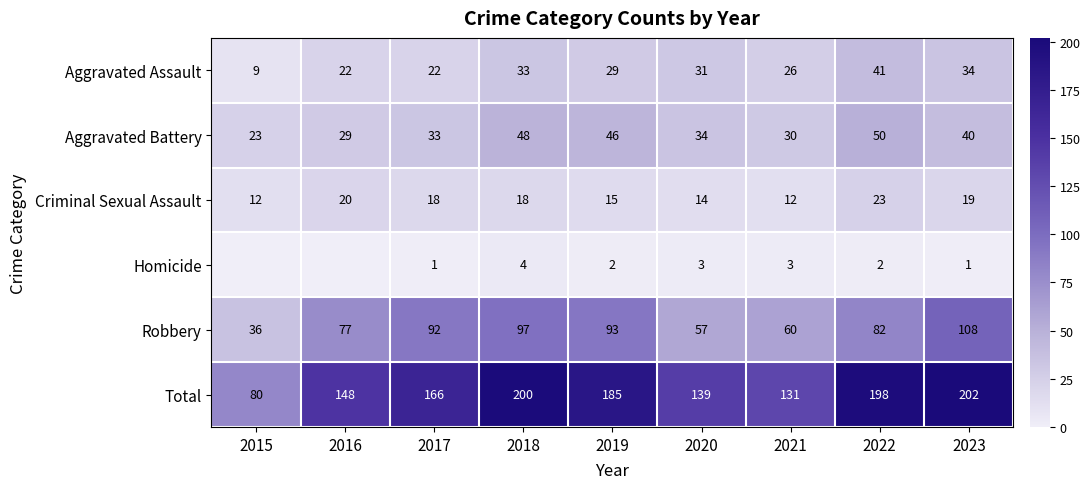

At which label does Aggravated Battery first exceed 34?

2018